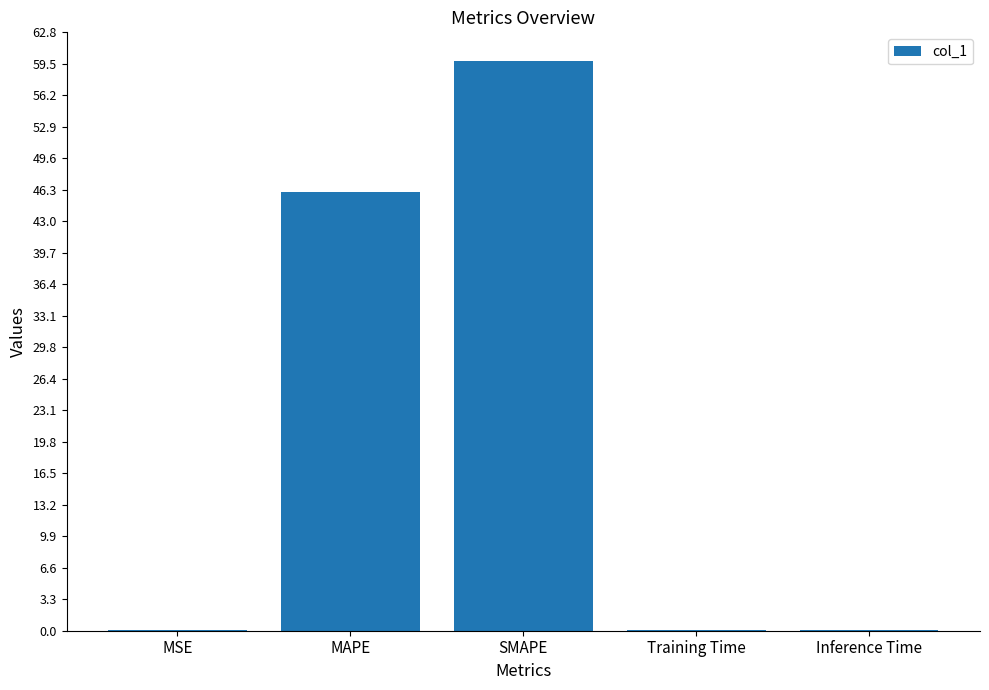

What is the maximum value shown in the chart?

59.8